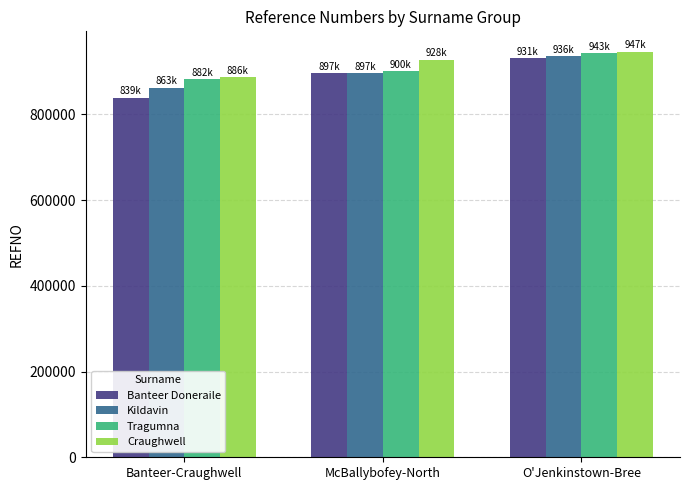

What is the label of the 1st bar from the right?

O'Jenkinstown-Bree